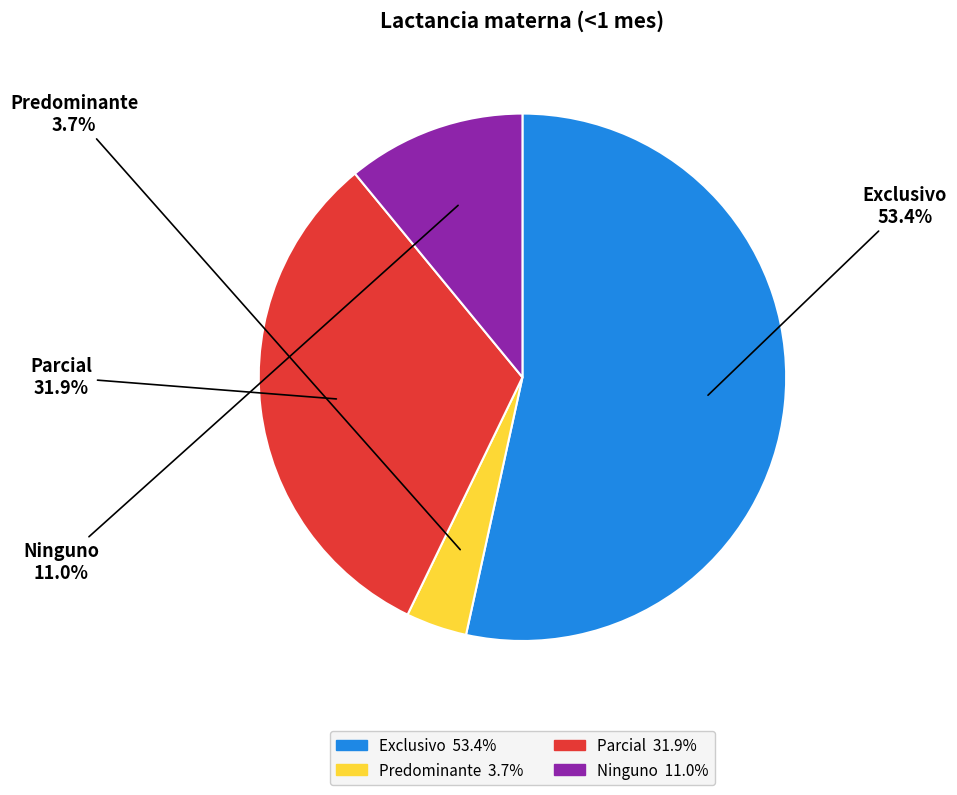

Which slice is the largest?

Exclusivo